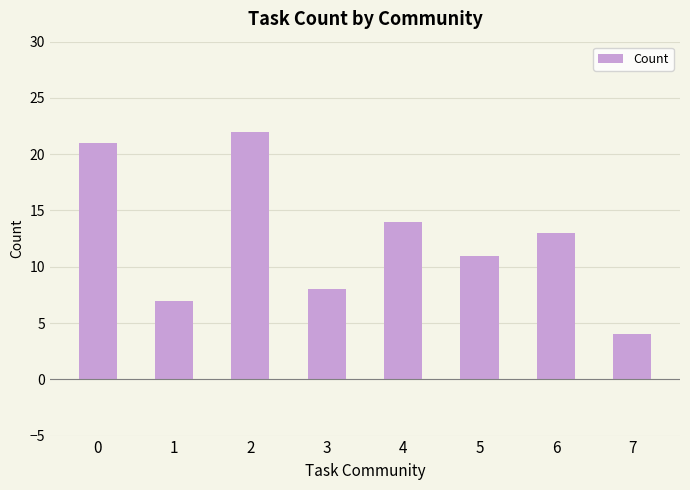

The value at 1 is 10. True or false?

False